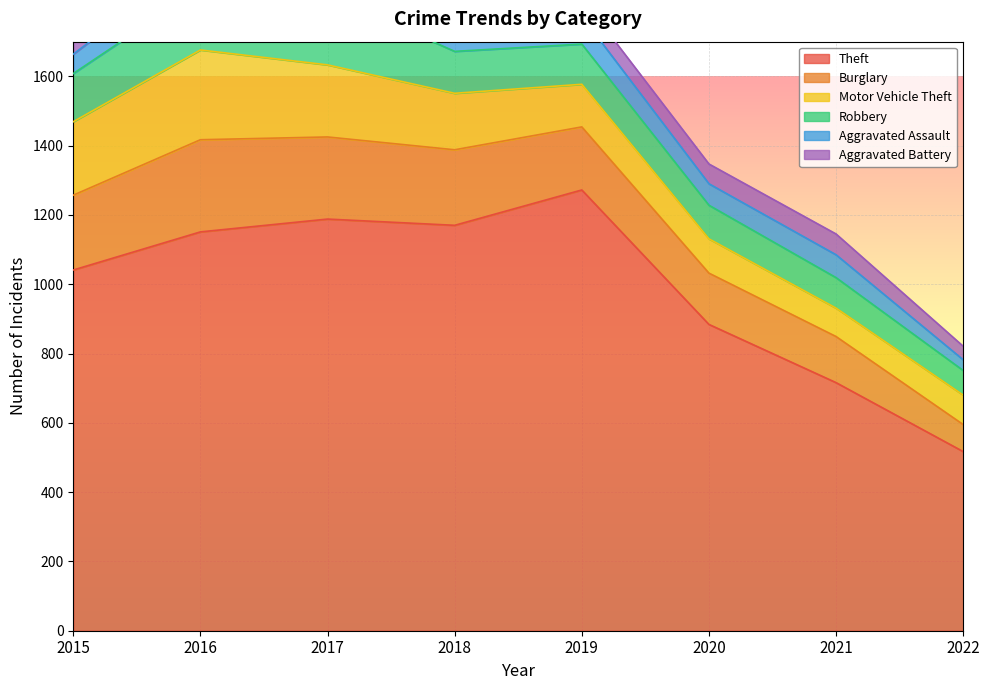

Reading left to right, extract all data points from this chart.

Theft: 2015=1041	2016=1151	2017=1188	2018=1170	2019=1272	2020=884	2021=716	2022=517
Burglary: 2015=216	2016=266	2017=237	2018=218	2019=182	2020=148	2021=133	2022=78
Motor Vehicle Theft: 2015=212	2016=259	2017=208	2018=163	2019=123	2020=99	2021=82	2022=85
Robbery: 2015=139	2016=178	2017=202	2018=121	2019=116	2020=97	2021=88	2022=71
Aggravated Assault: 2015=56	2016=88	2017=72	2018=72	2019=80	2020=62	2021=66	2022=31
Aggravated Battery: 2015=60	2016=66	2017=71	2018=86	2019=53	2020=57	2021=60	2022=39